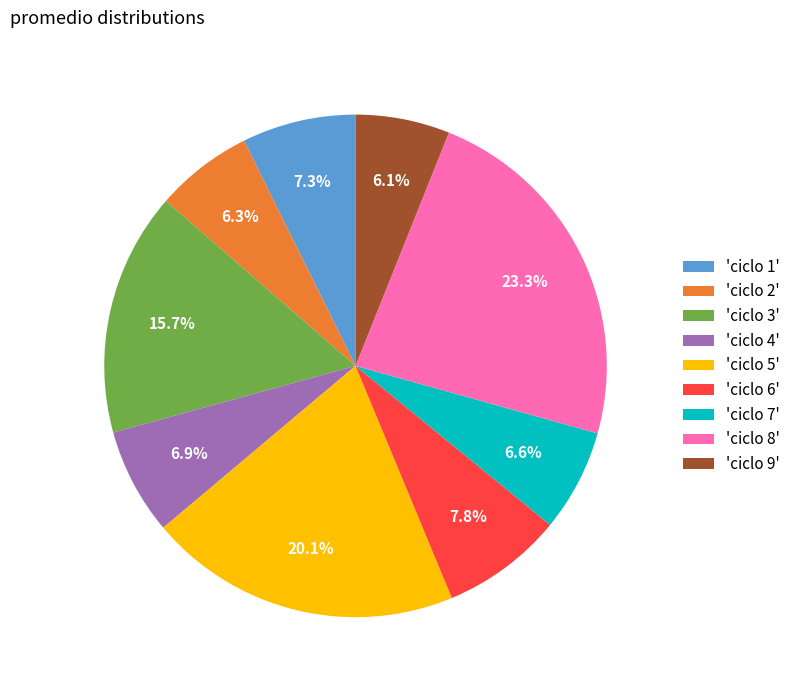

Which category has the biggest portion of the pie?

'ciclo 8'